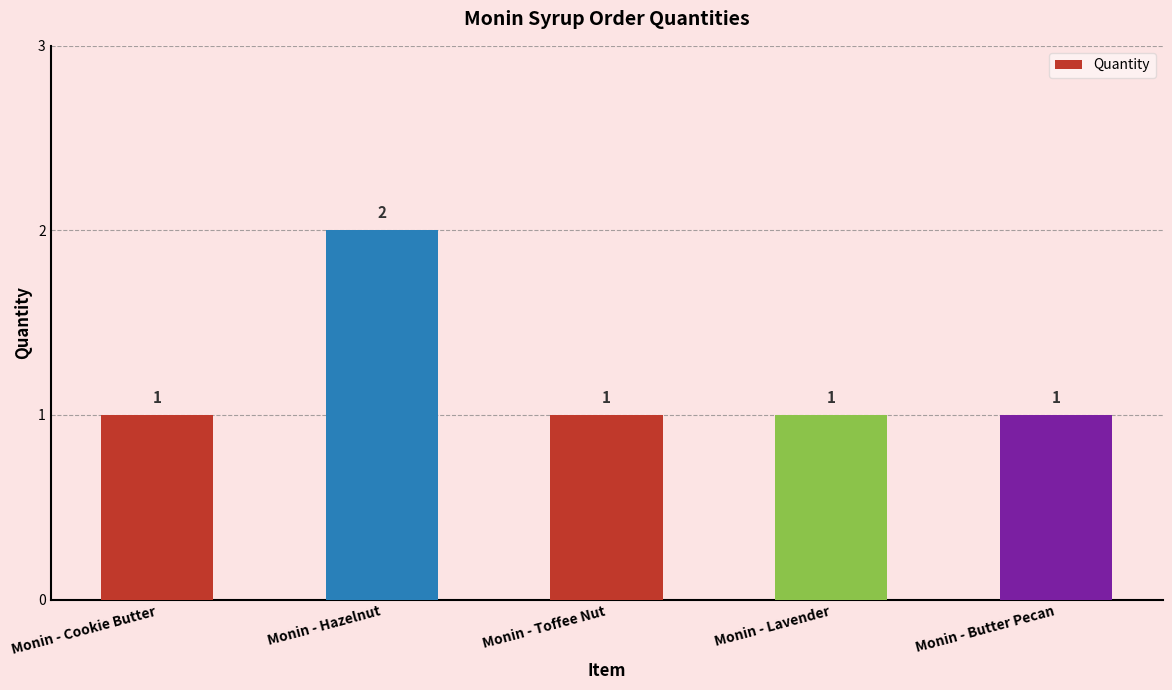

Approximately how many times larger is the value at Monin - Hazelnut compared to Monin - Toffee Nut?

2.0